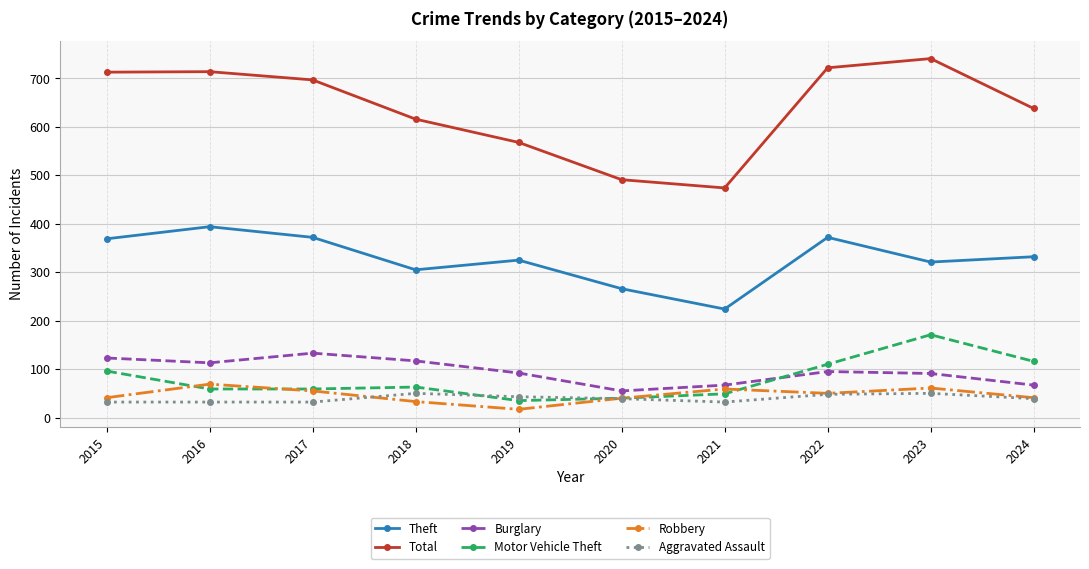

What is the value of the Theft point at the 8th from the left?

372